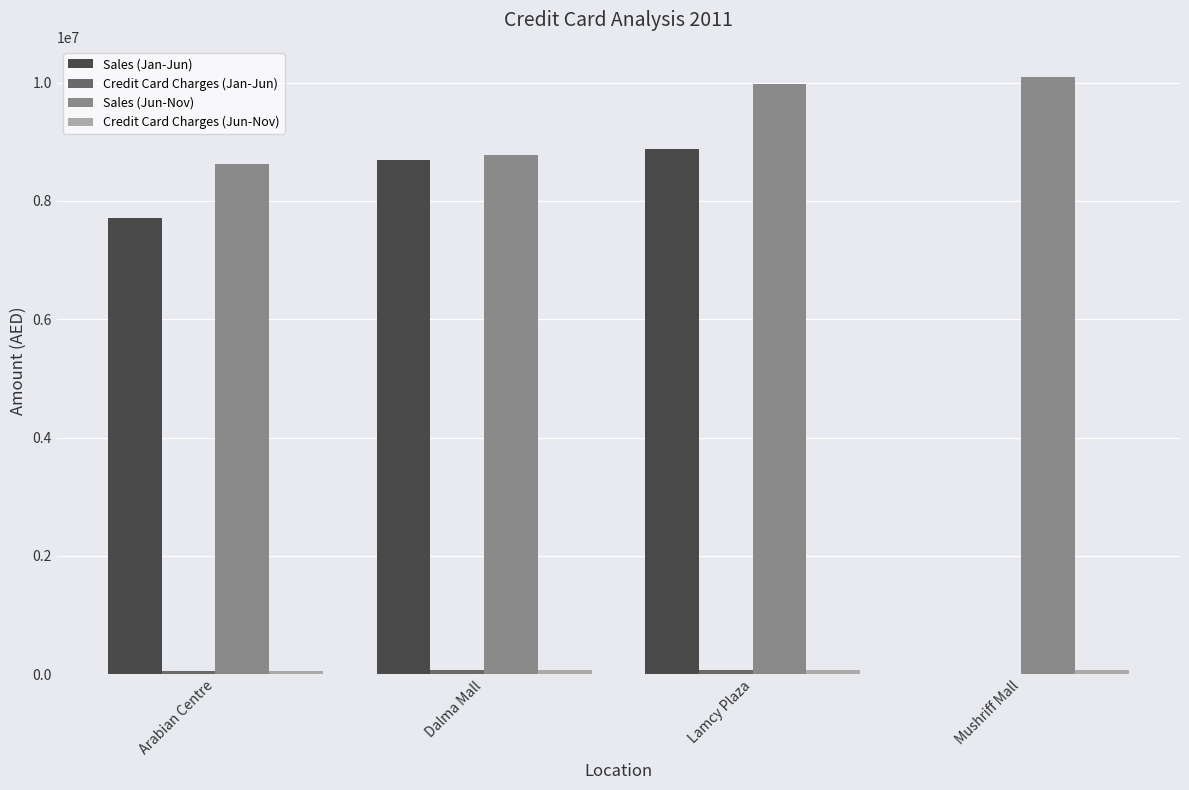

Where is Sales (Jan-Jun) nearest to the value 4441287?

Arabian Centre